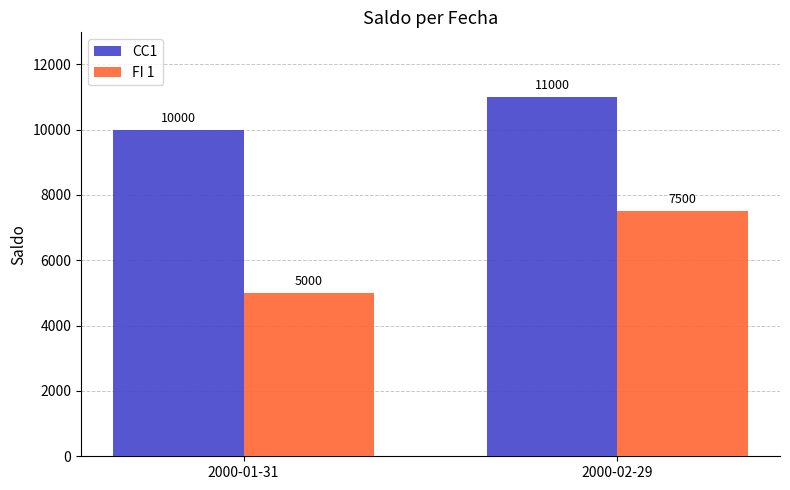

At which category does the chart reach its peak across all series?

2000-02-29